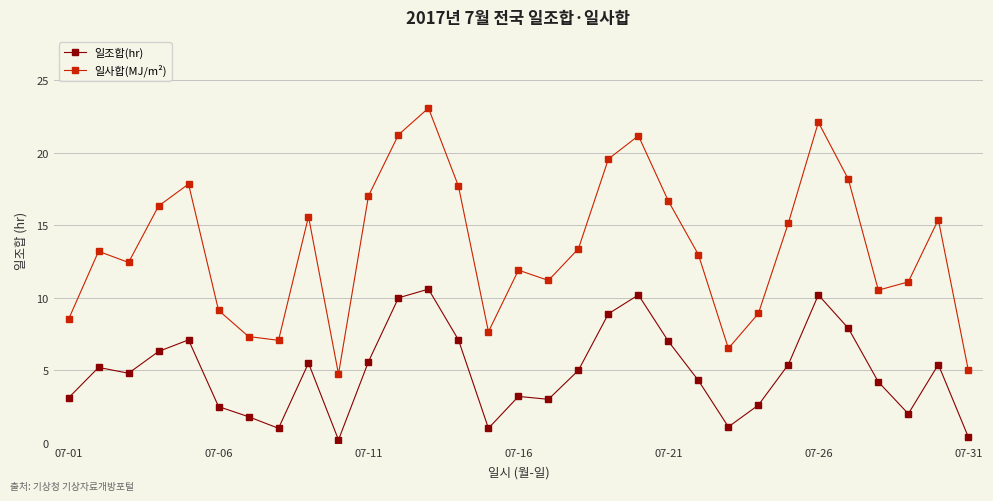

What is the greatest value displayed?

23.1